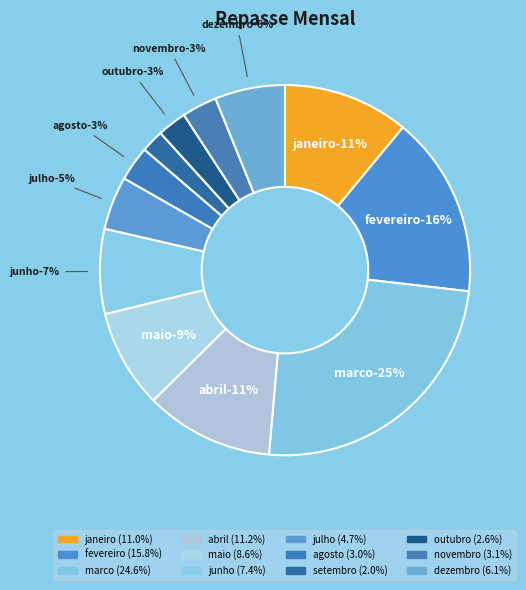

To the nearest percent, what portion does maio represent?

9%